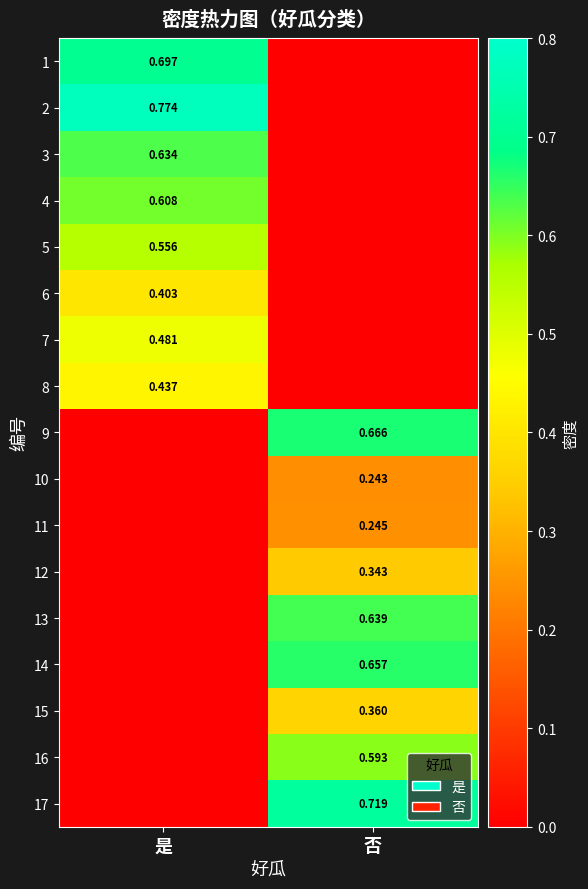

Is the value of 14 at 否 greater than the value of 10 at 否?

Yes